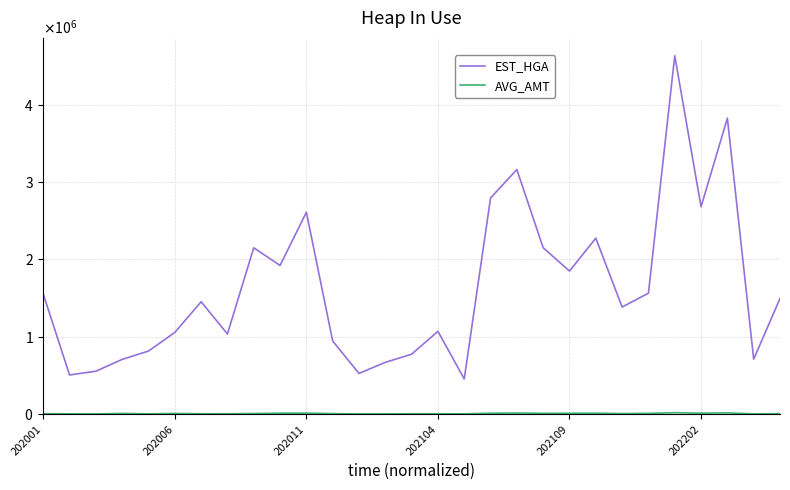

Is this an area chart (filled region under the line)?

No